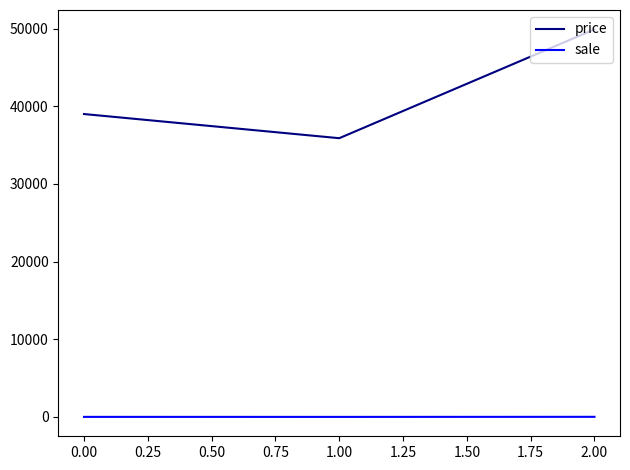

At 2.00, list the series in order from largest to smallest.

price, sale